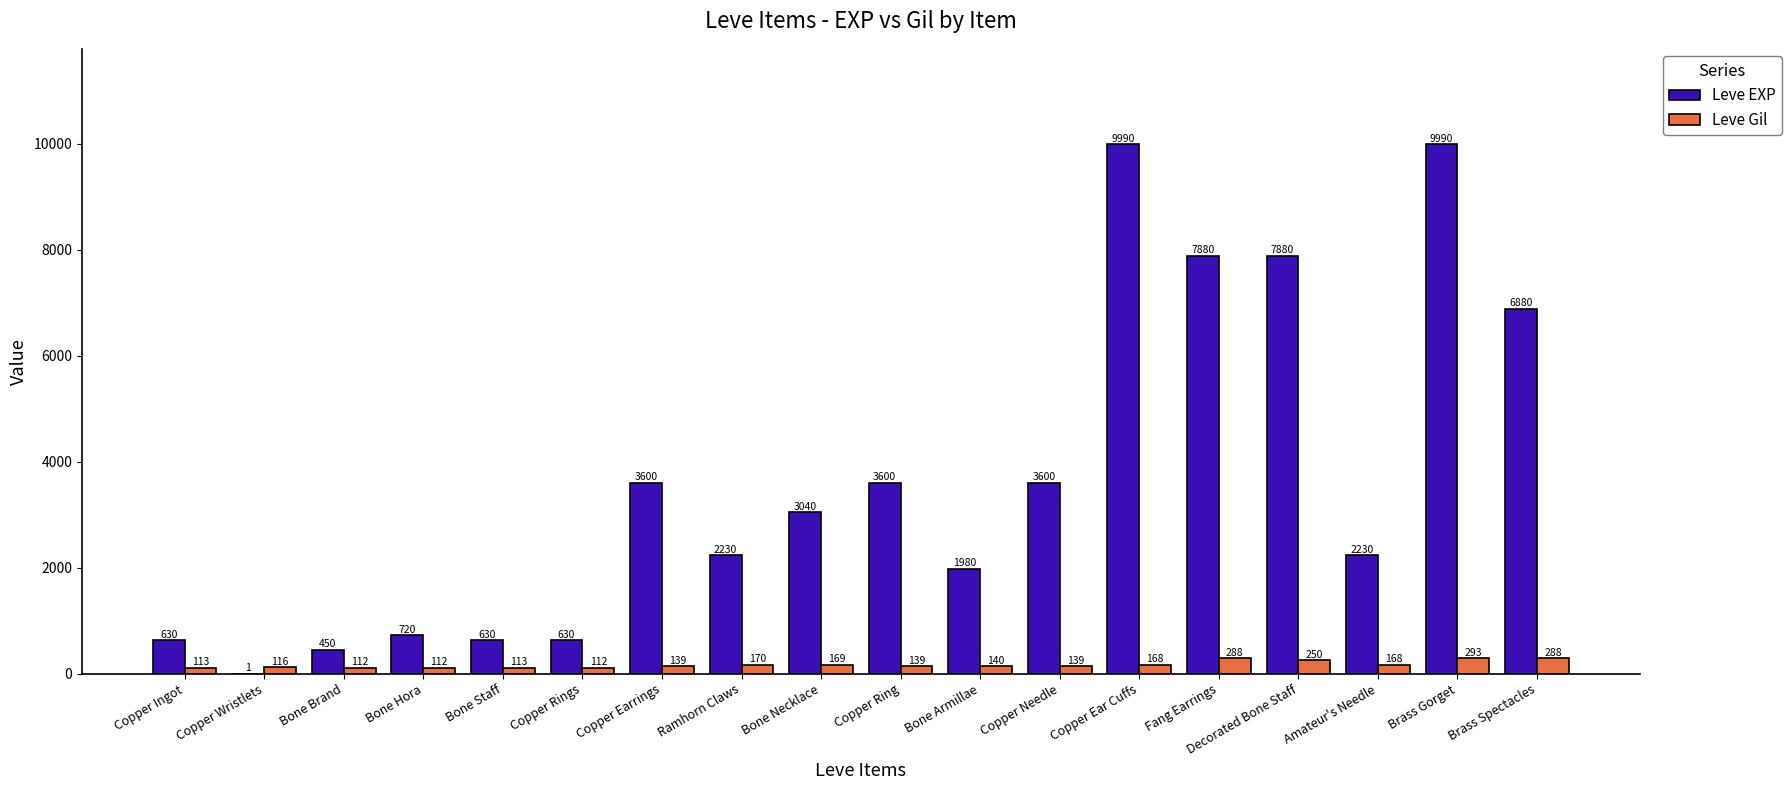

What is the spread (max minus min) of values at Brass Gorget?

9697